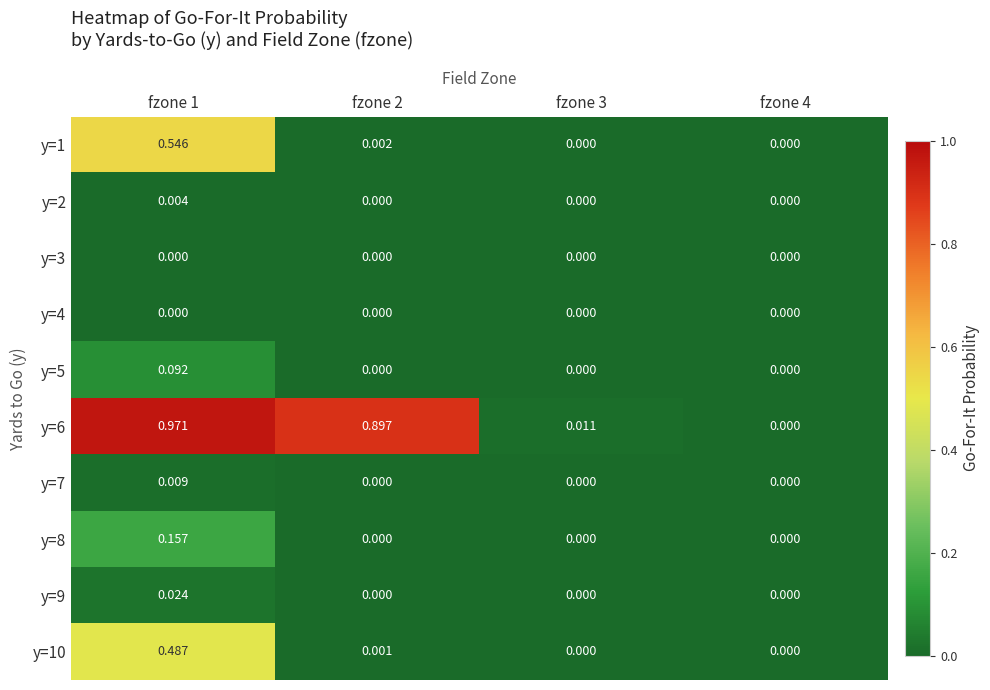

Is the value of y=8 at fzone 3 greater than the value of y=9 at fzone 1?

No